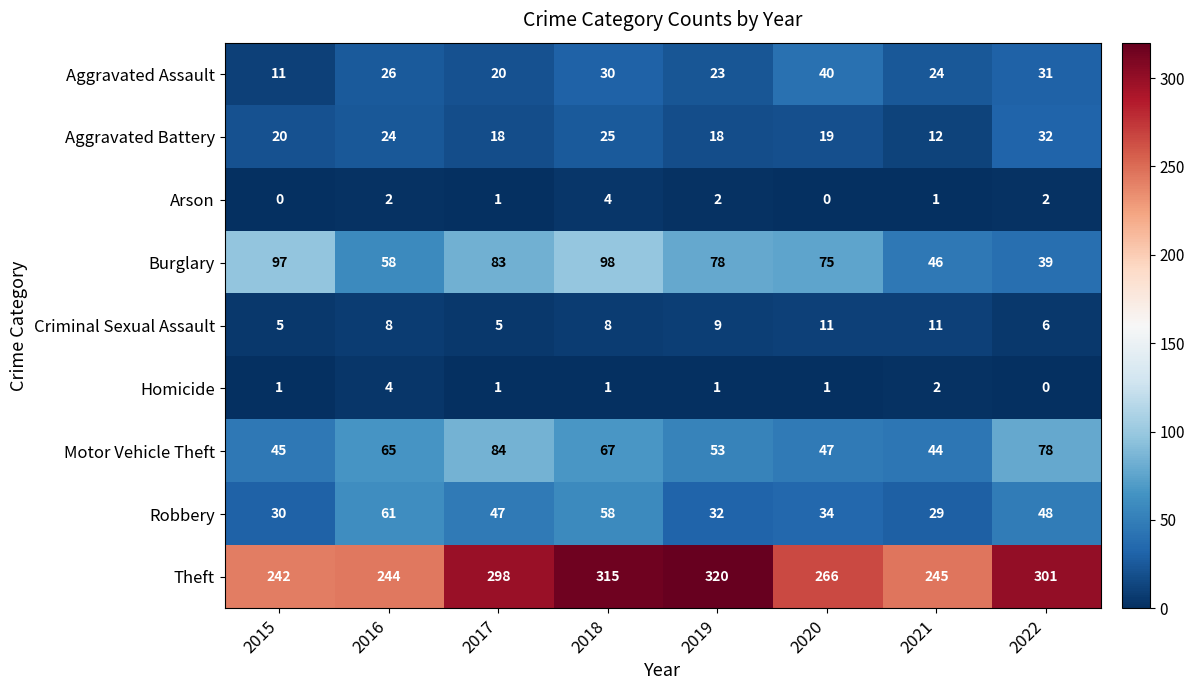

Which series has the largest total across all categories?

Theft